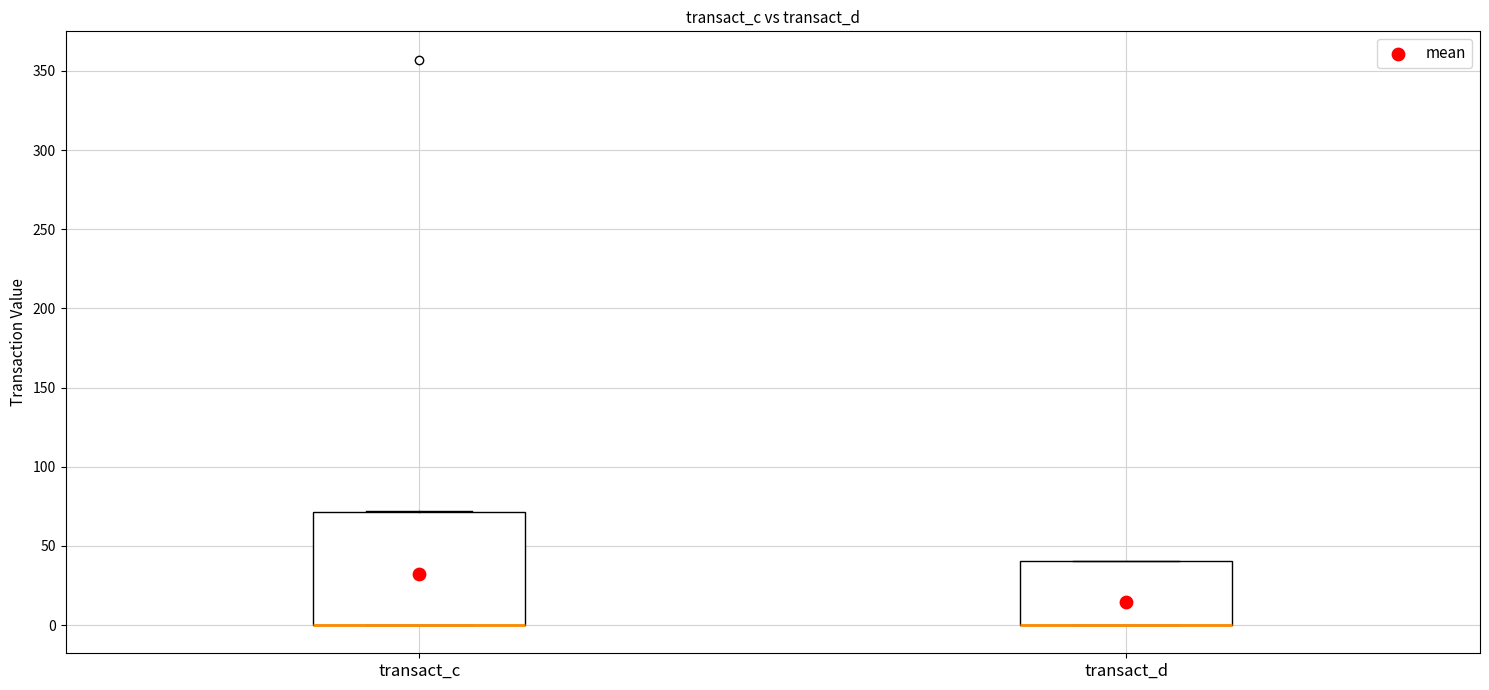

Comparing the boxes themselves (not the whiskers), which one is the tallest?

transact_c